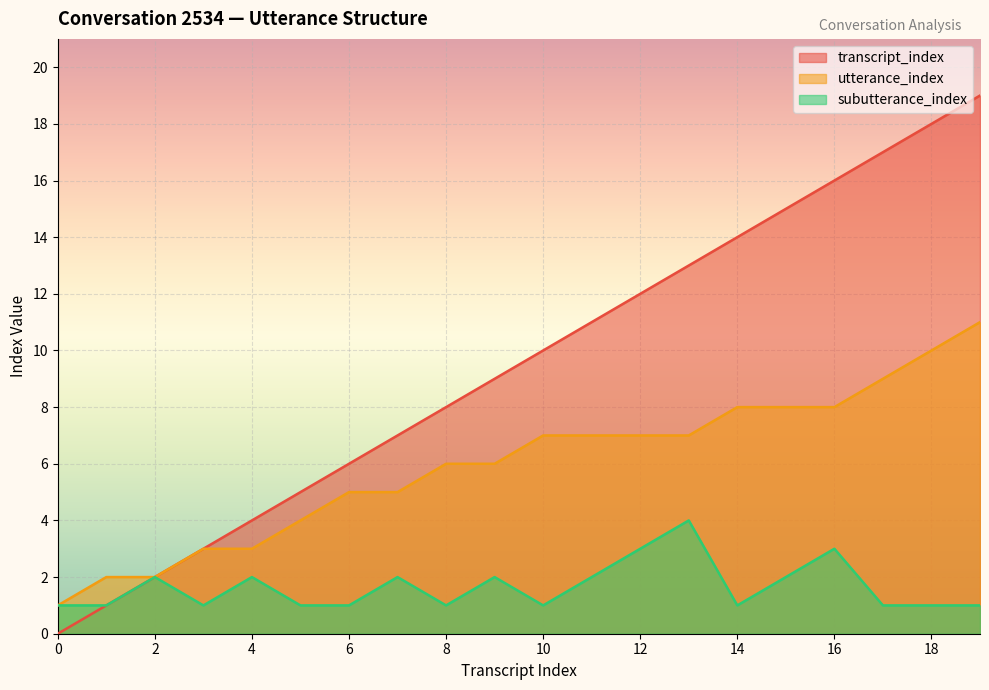

At which category is the sum across all series the highest?

19